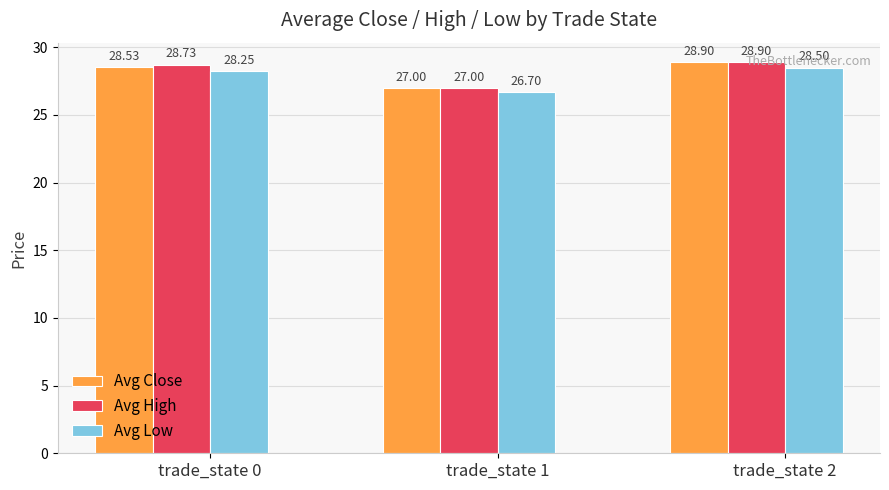

True or false: Avg Close has a value of 14.8 at trade_state 0.

False